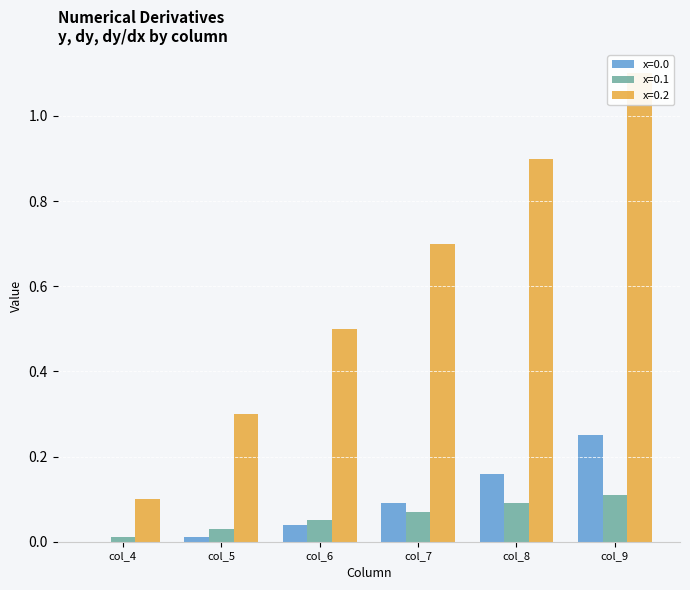

How many distinct data groups are displayed?

3